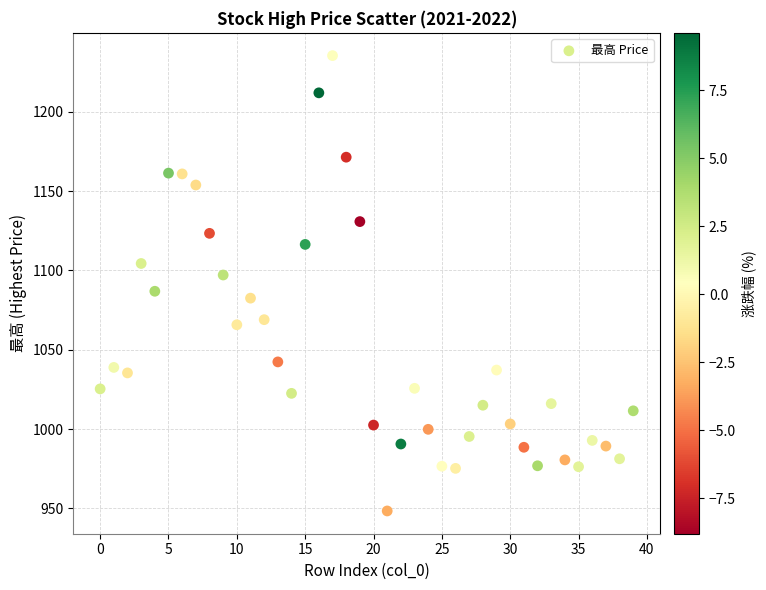

What is the range of Y values (max minus min)?

287.1